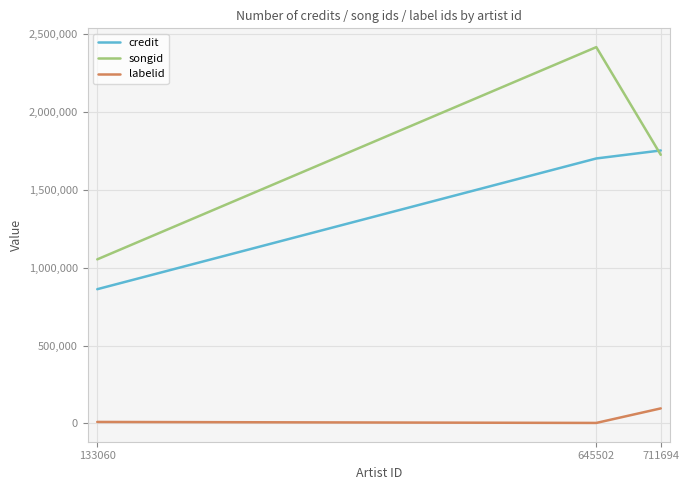

True or false: labelid has a value of 96558 at 711694.

True